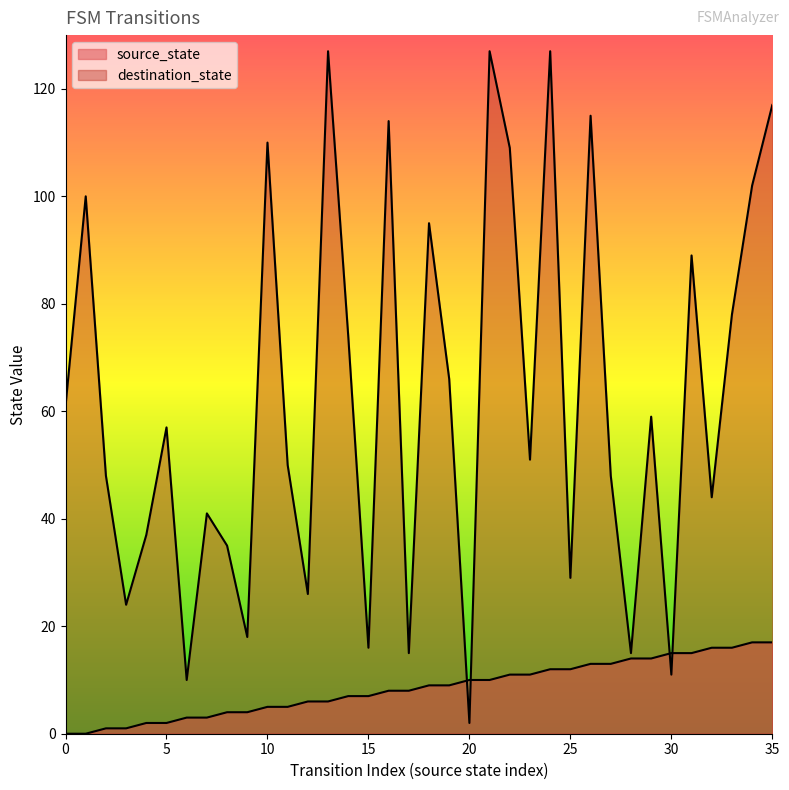

Which label corresponds to the largest value in the chart?

13